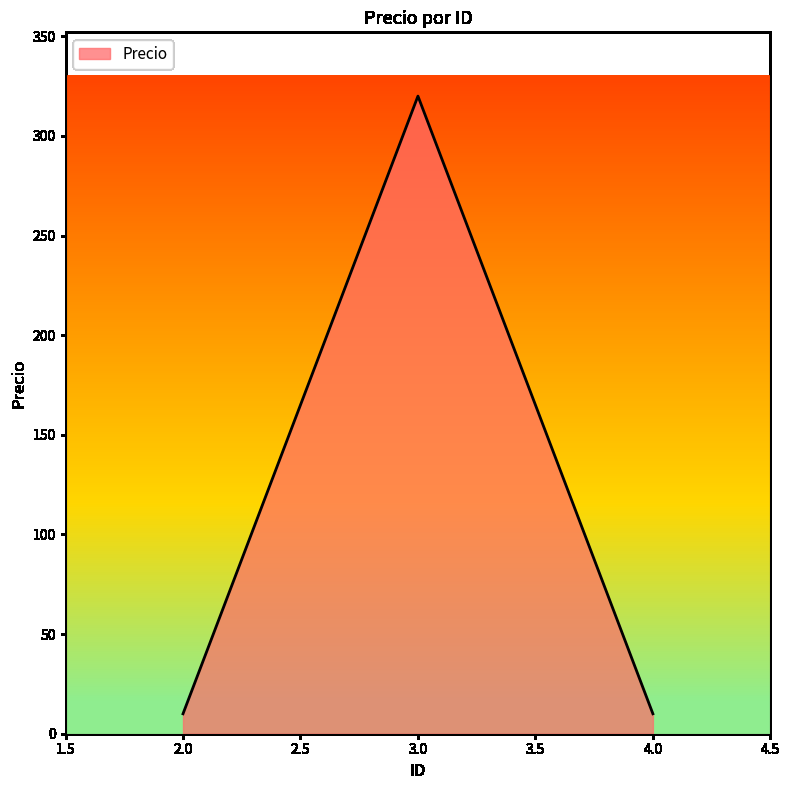

What is the difference between the maximum and minimum values?

310